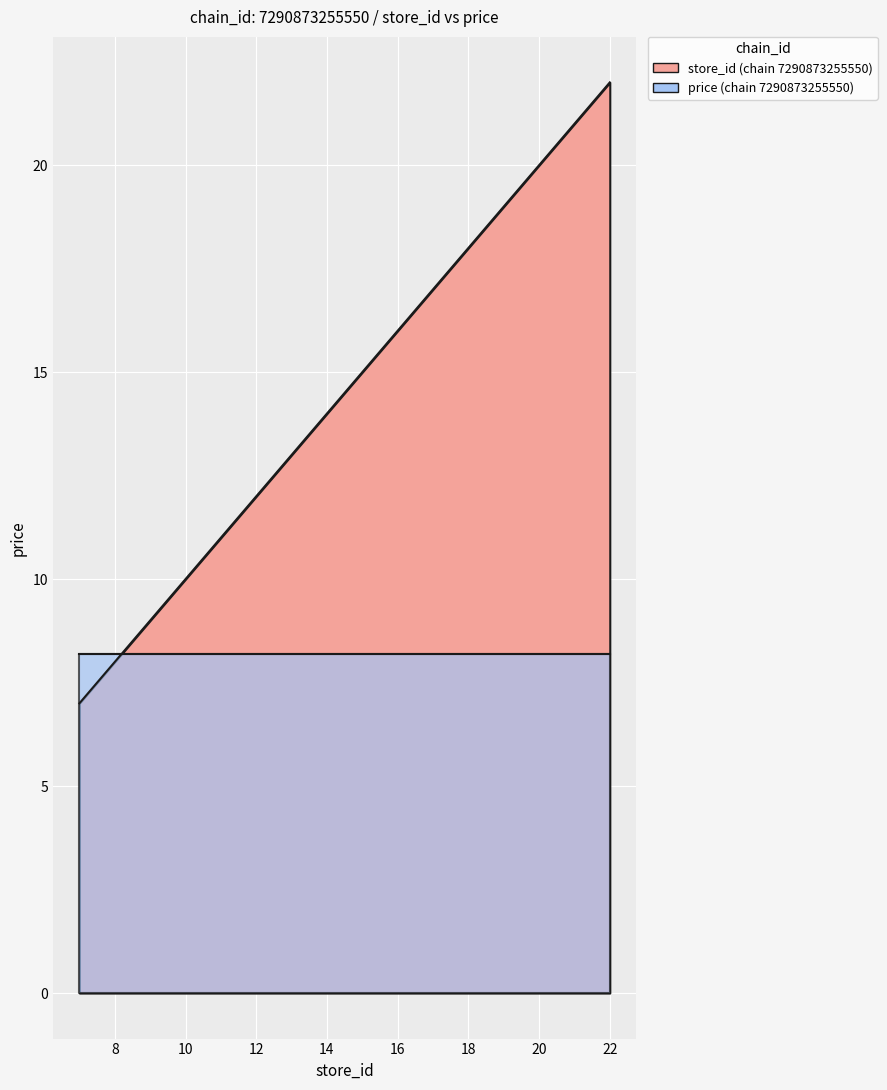

Between 7290873255550_17 and 7290873255550_7, which is larger?

7290873255550_17